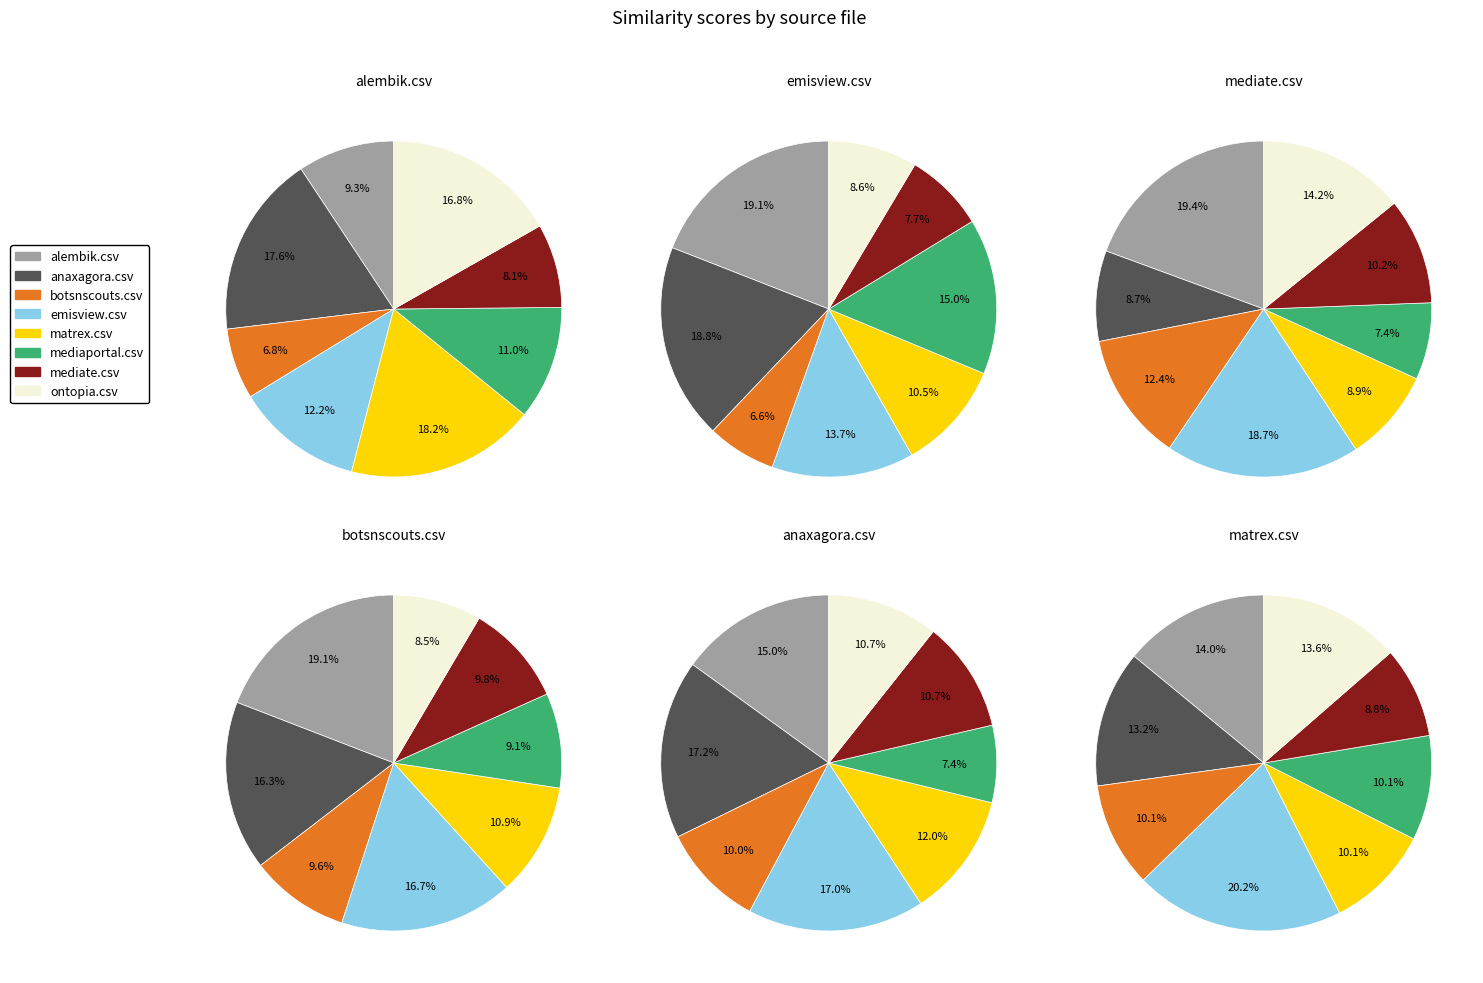

Do alembik.csv and emisview.csv together represent more than half of the pie?

No